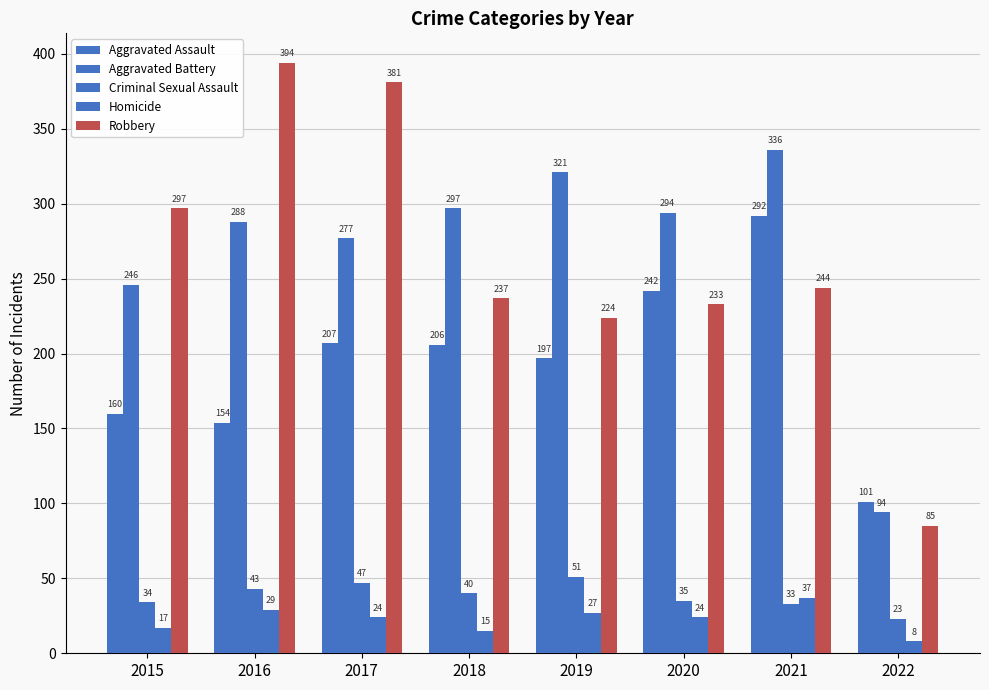

Does the chart contain any negative values?

No